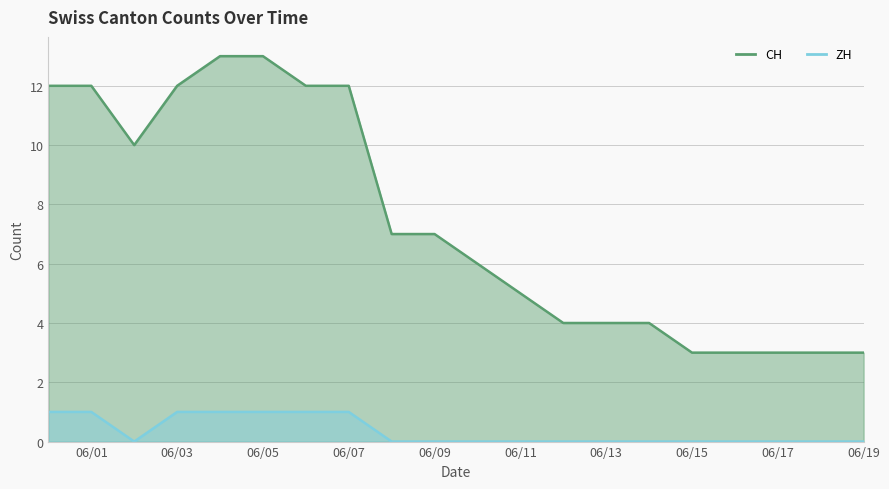

Which series has the widest spread of values?

CH